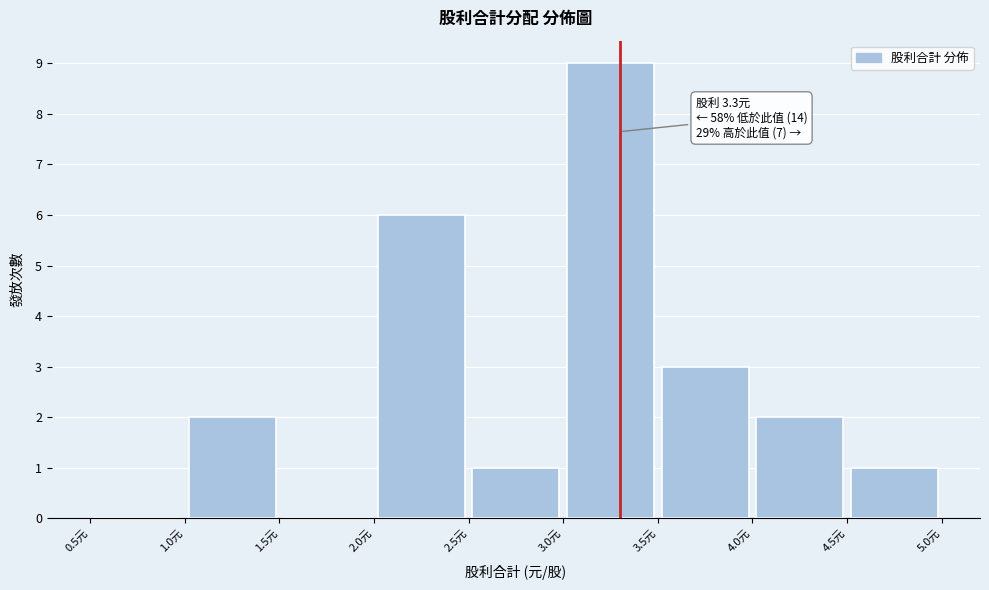

Which range on the x-axis has the tallest bar?

3.0 to 3.5